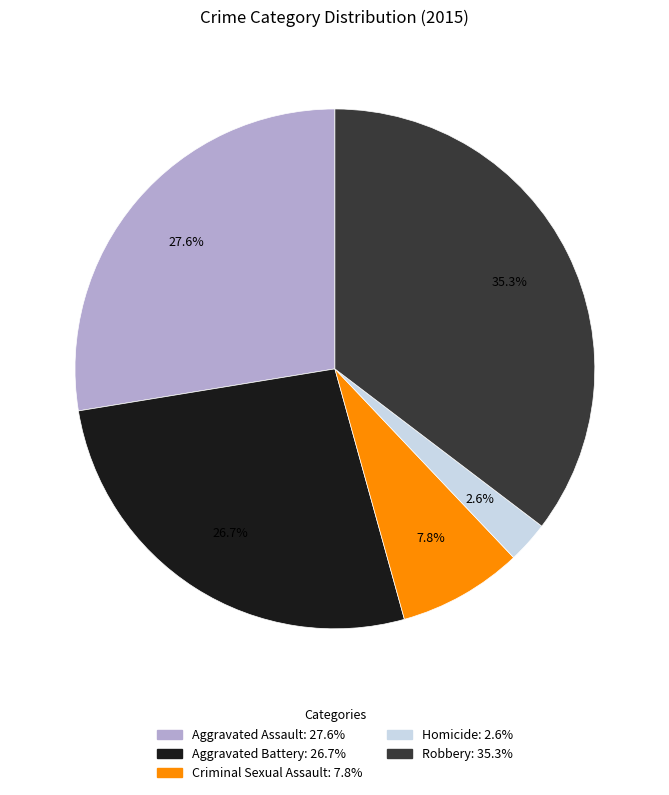

Does Robbery account for over 50% of the chart?

No